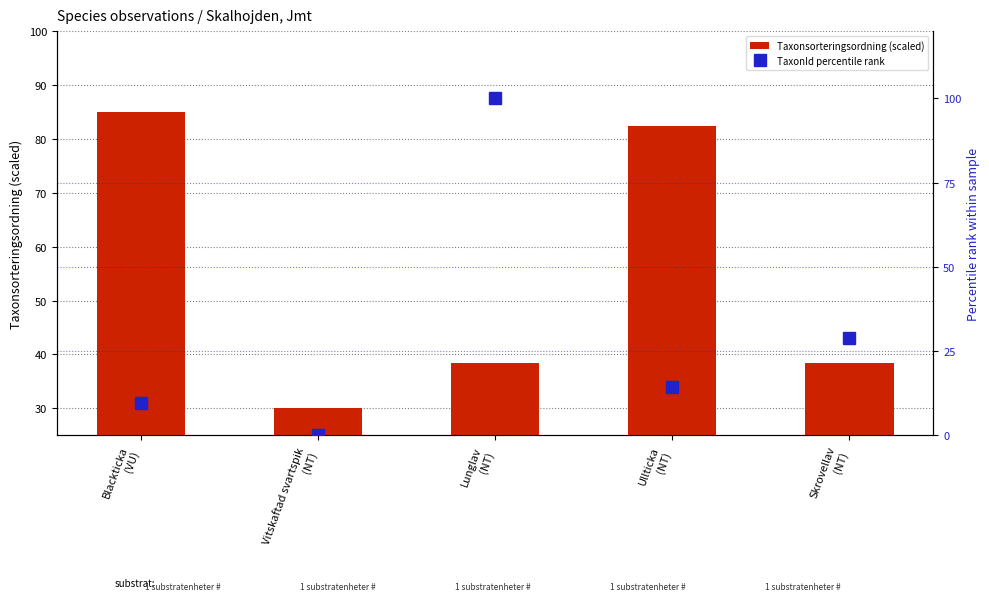

Rank the series by their maximum value, from lowest to highest.

Taxonsorteringsordning (scaled), TaxonId percentile rank